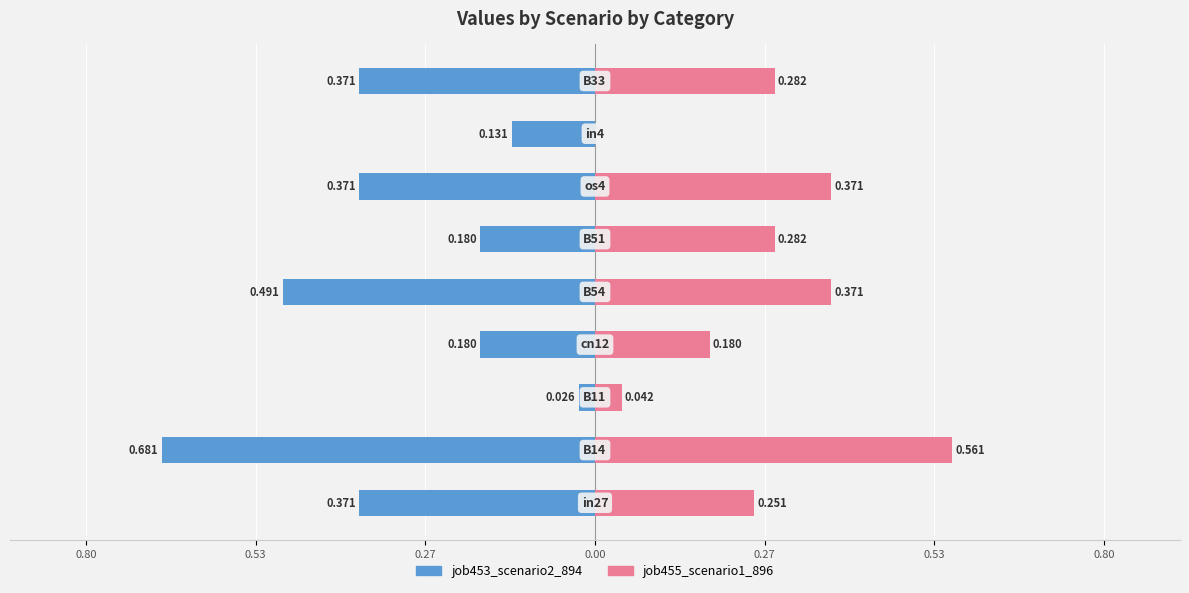

The value of job453_scenario2_894 at 7 is -0.0. True or false?

False